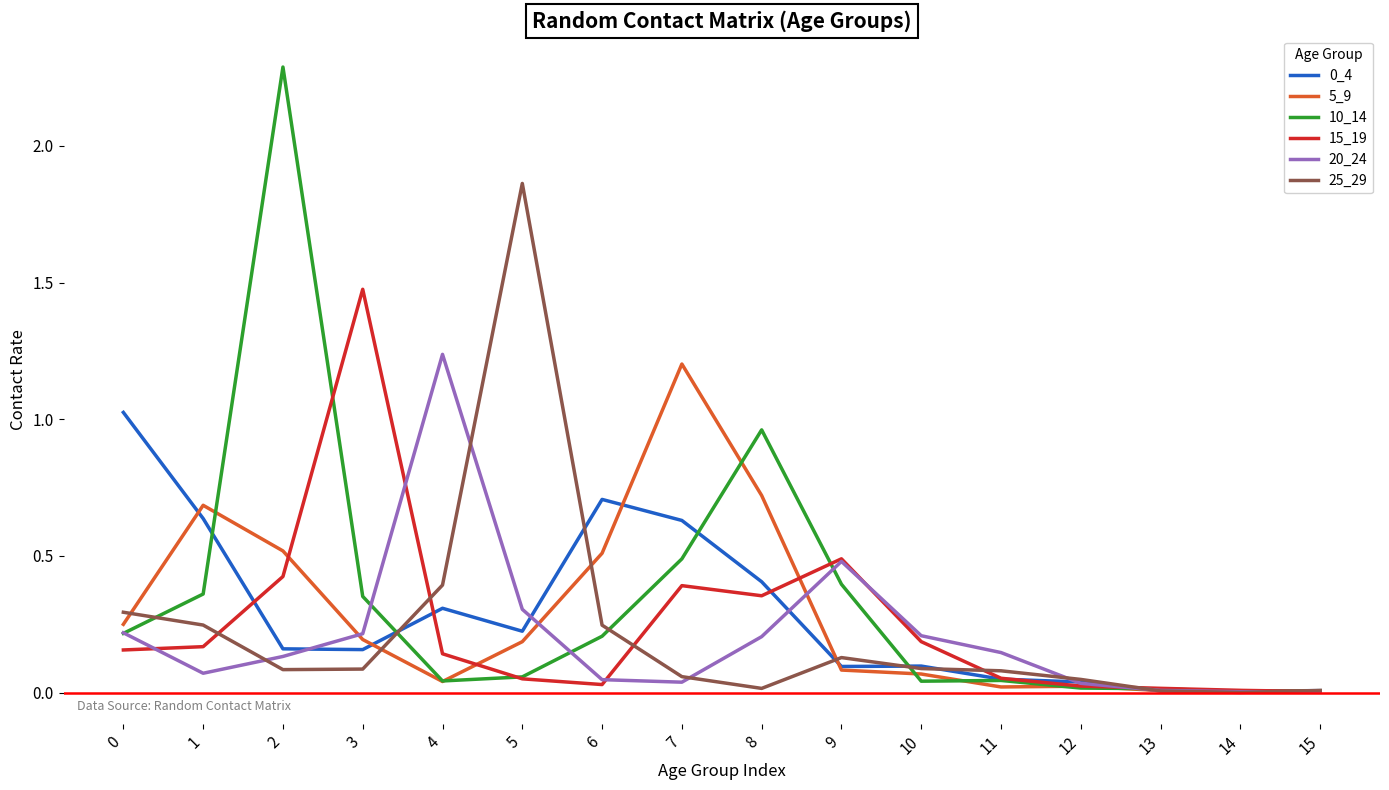

Count the number of categories in the chart.

16